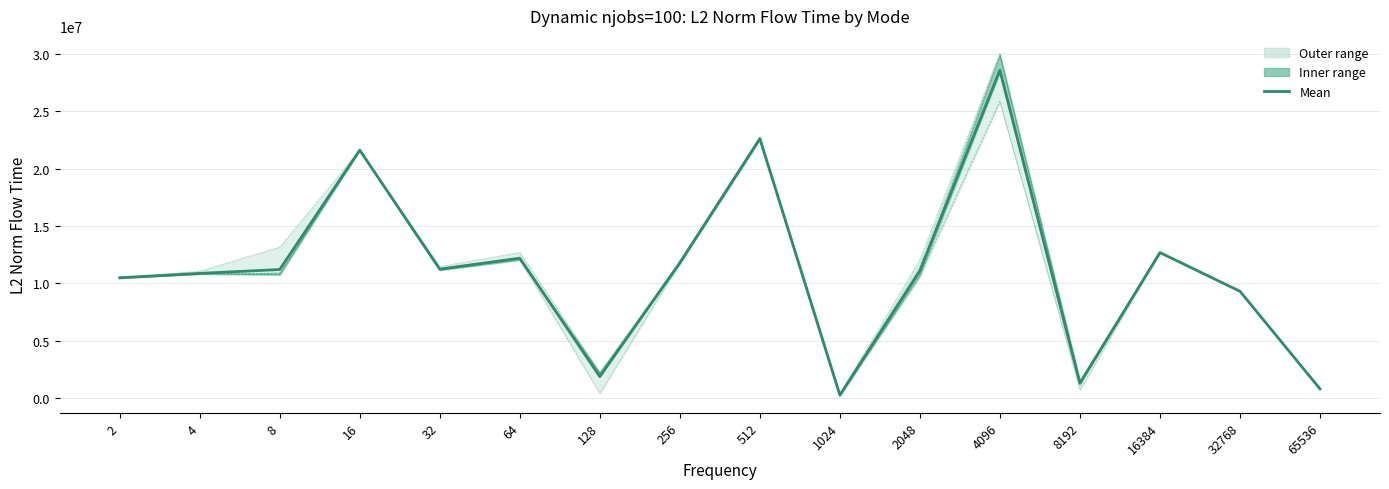

How many values in the mode3 series are below 11055342?

8